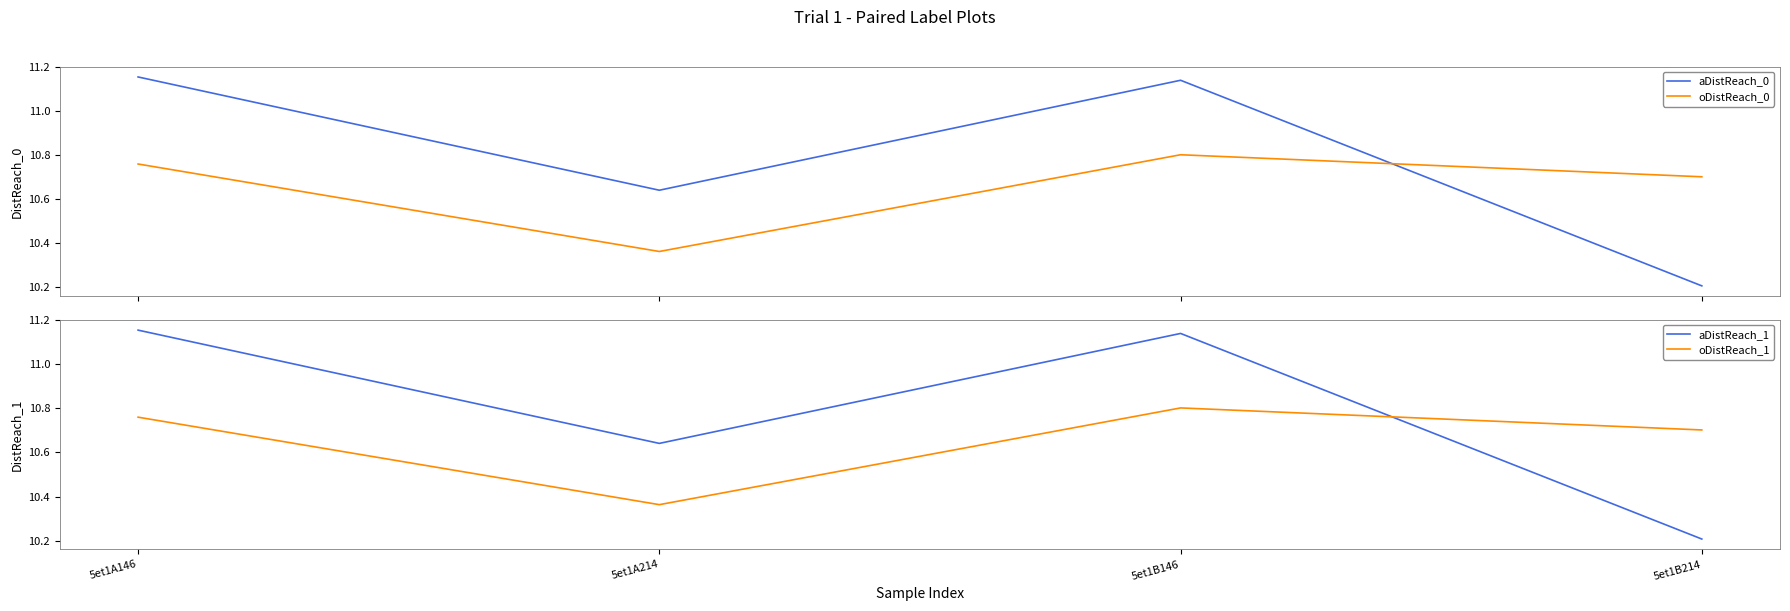

Is the value of oDistReach_0 at 5et1B146 greater than the value of aDistReach_1 at 5et1B214?

Yes